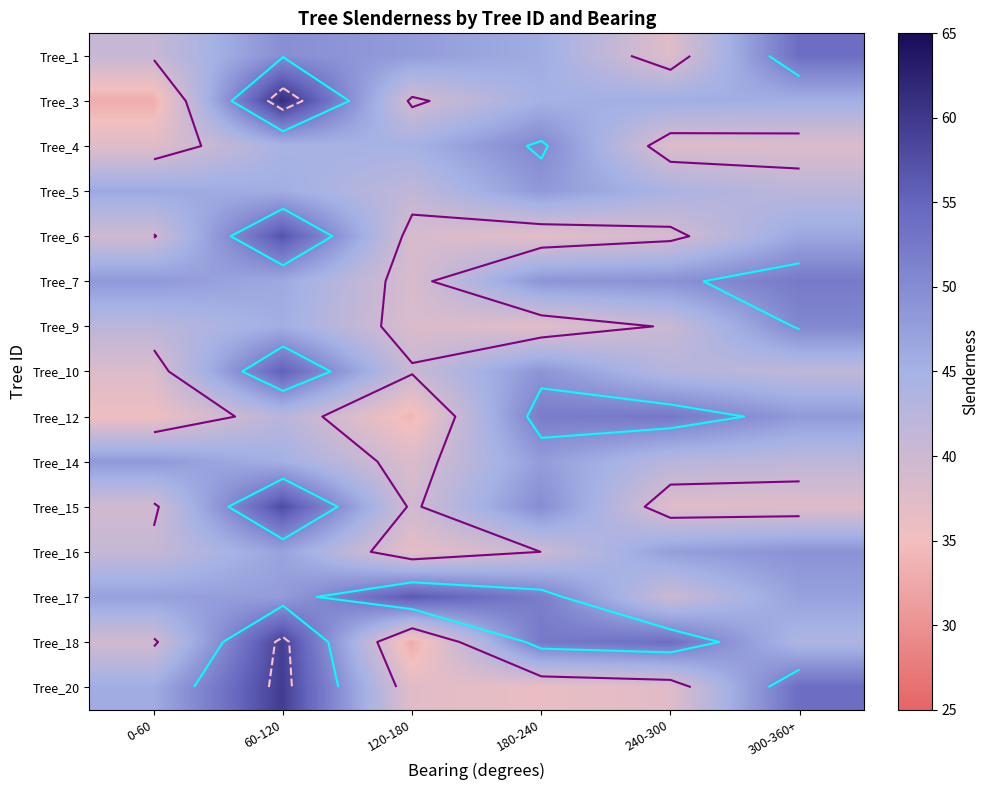

Reading right to left, what are all the values shown in this chart?

row_0: 300-360+=53.9	240-300=37.5	180-240=45.7	120-180=47.9	60-120=49.7	0-60=40.7
row_1: 300-360+=45.3	240-300=45.6	180-240=45.0	120-180=39.2	60-120=61.3	0-60=33.0
row_2: 300-360+=37.9	240-300=37.7	180-240=50.7	120-180=44.9	60-120=44.5	0-60=37.4
row_3: 300-360+=42.1	240-300=44.2	180-240=48.3	120-180=41.6	60-120=45.5	0-60=46.2
row_4: 300-360+=46.5	240-300=38.9	180-240=37.0	120-180=38.6	60-120=57.0	0-60=39.7
row_5: 300-360+=52.3	240-300=49.2	180-240=48.9	120-180=38.4	60-120=46.1	0-60=48.3
row_6: 300-360+=50.6	240-300=40.4	180-240=37.1	120-180=38.2	60-120=45.5	0-60=42.2
row_7: 300-360+=41.7	240-300=42.9	180-240=48.8	120-180=40.4	60-120=55.6	0-60=38.0
row_8: 300-360+=48.0	240-300=52.6	180-240=52.0	120-180=34.0	60-120=42.6	0-60=35.6
row_9: 300-360+=41.9	240-300=42.6	180-240=47.8	120-180=38.1	60-120=45.2	0-60=48.3
row_10: 300-360+=37.6	240-300=37.5	180-240=49.9	120-180=39.2	60-120=57.9	0-60=39.3
row_11: 300-360+=49.1	240-300=47.5	180-240=40.0	120-180=36.7	60-120=47.0	0-60=40.9
row_12: 300-360+=47.2	240-300=40.2	180-240=51.9	120-180=56.4	60-120=47.8	0-60=47.3
row_13: 300-360+=43.8	240-300=53.8	180-240=52.4	120-180=32.9	60-120=59.2	0-60=39.4
row_14: 300-360+=54.0	240-300=37.4	180-240=36.1	120-180=37.3	60-120=59.5	0-60=45.7